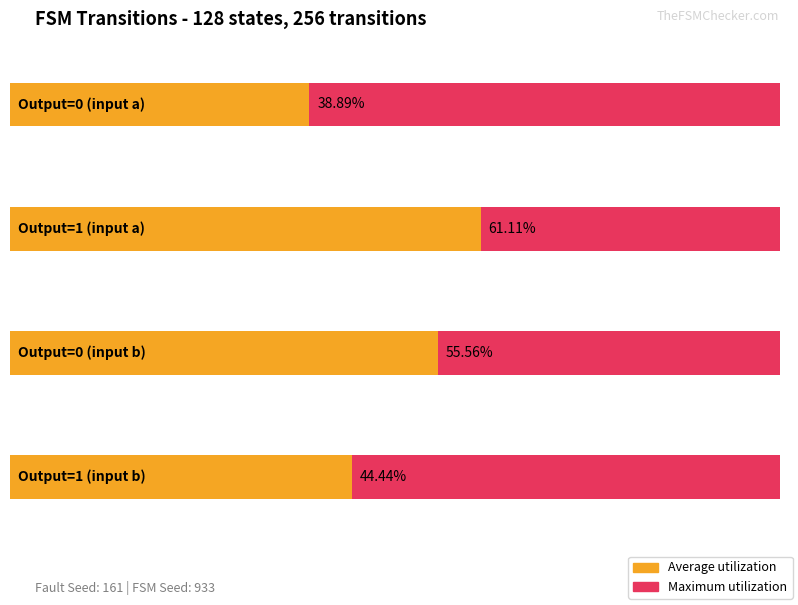

Between 0 and 1, which is larger?

1